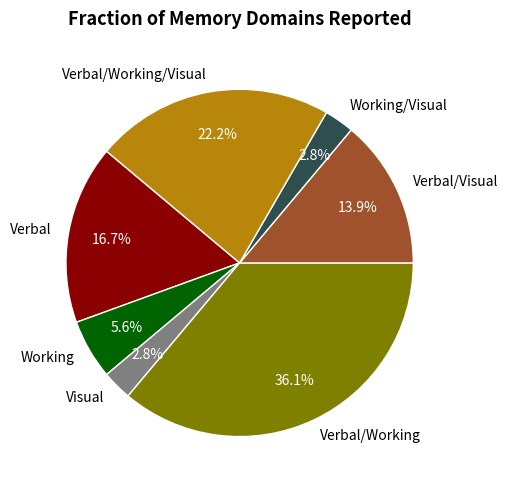

Count the number of slices in the pie.

7